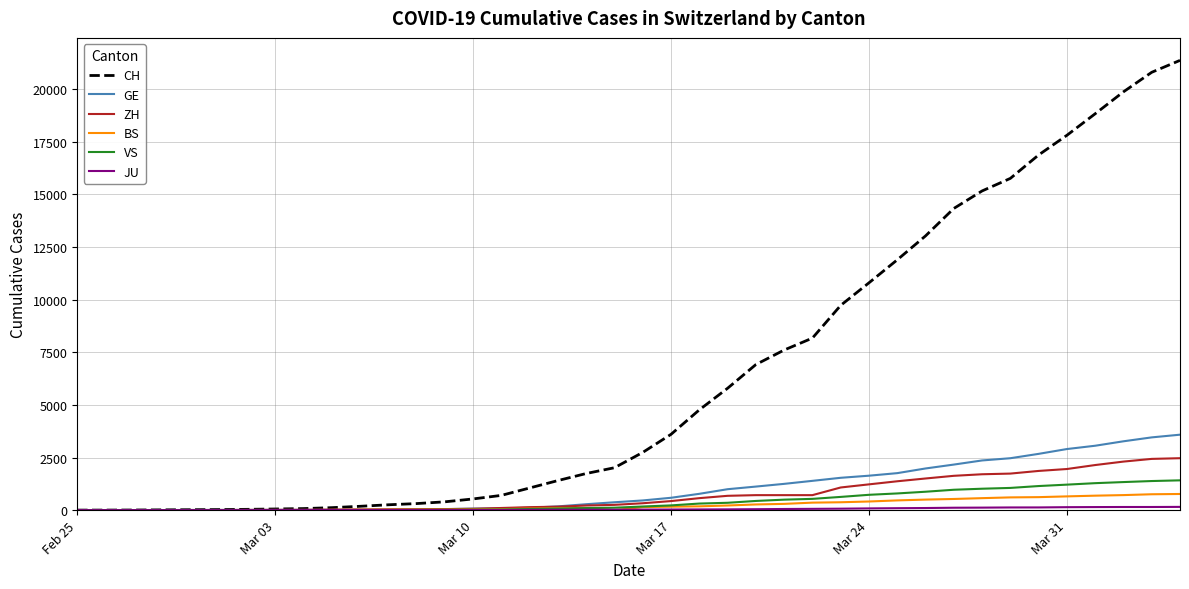

Which series has the largest total across all categories?

CH